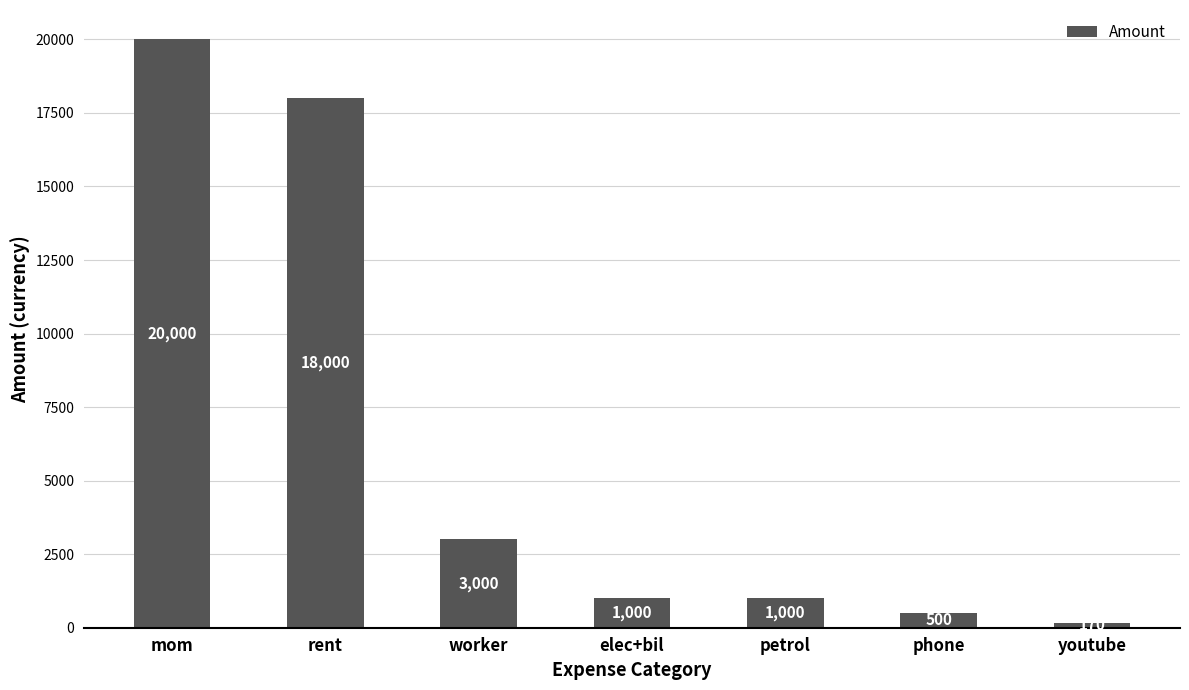

What is the ratio of the value at worker to the value at youtube?

17.6